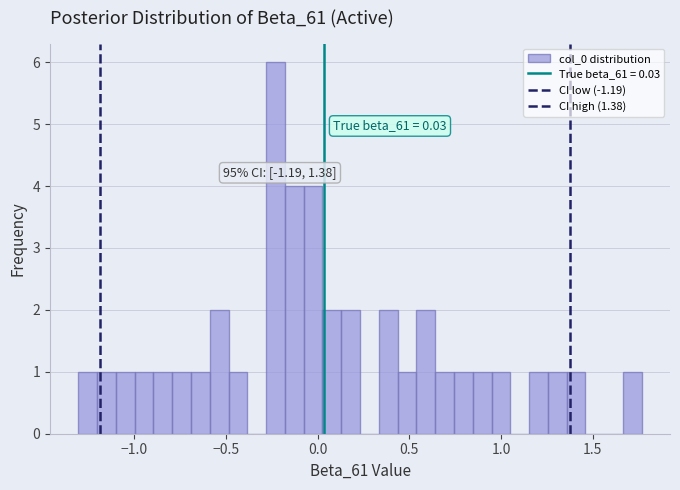

Around what value on the x-axis is the tallest bar? Give the approximate position of its centre, as read against the axis.

-0.25